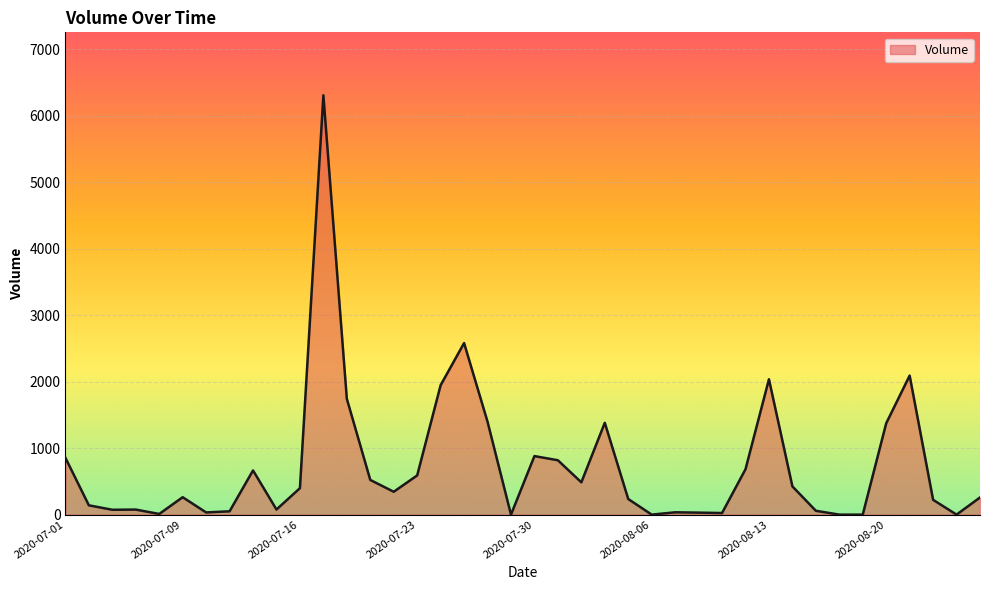

What is the greatest value displayed?

6311